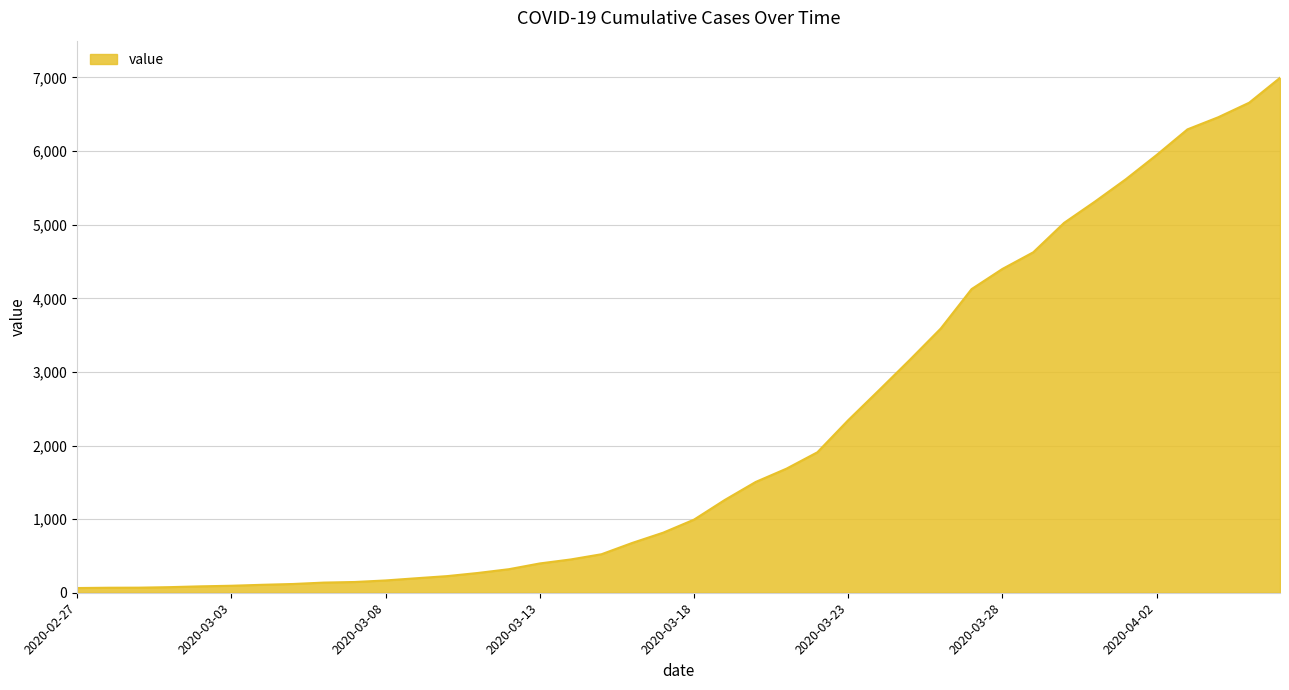

What is the greatest value displayed?

6995